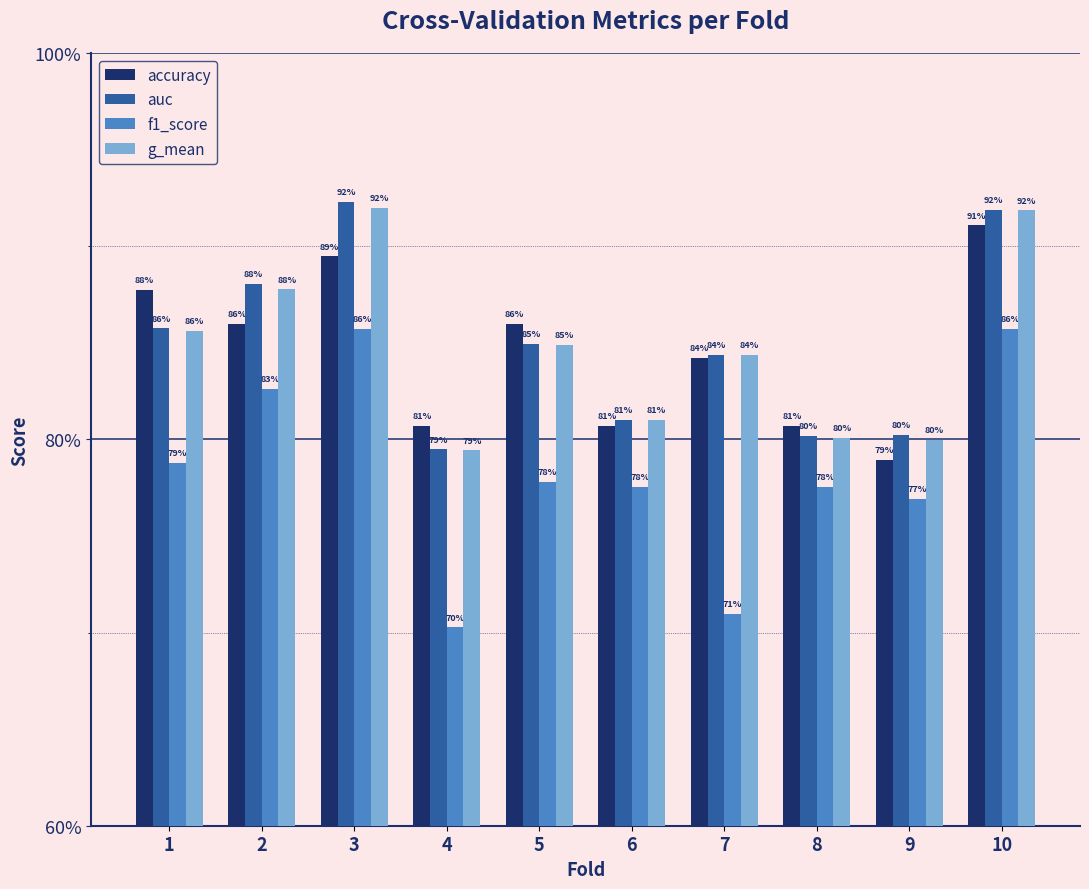

What is the difference between the maximum and minimum values in the accuracy series?

0.1